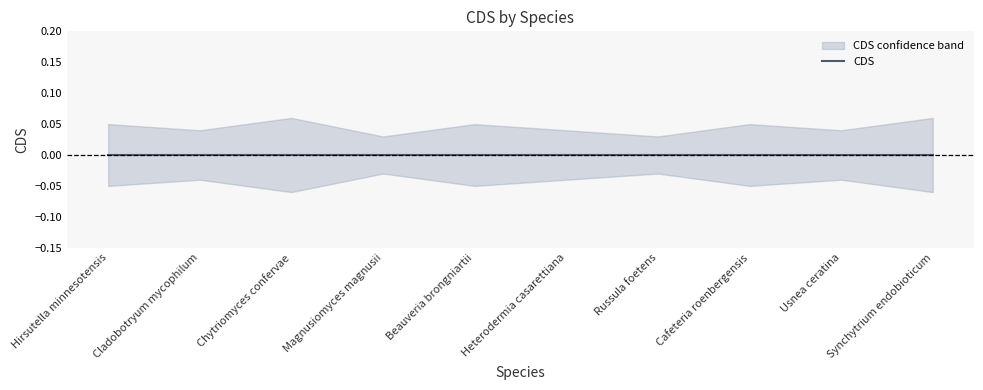

True or false: CDS has a value of 0.0 at Usnea ceratina.

True